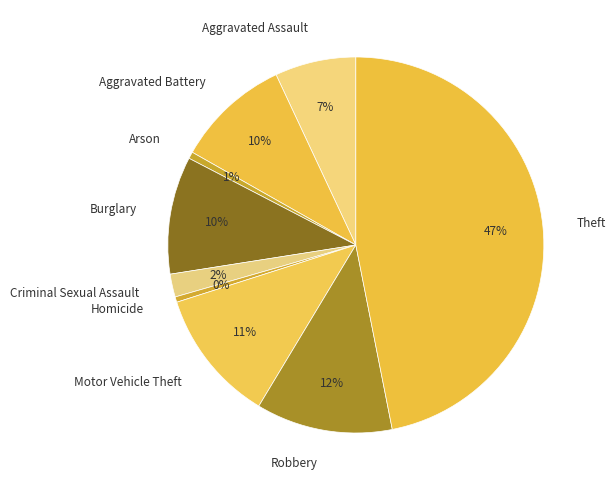

True or false: Robbery accounts for 12% of the total.

True